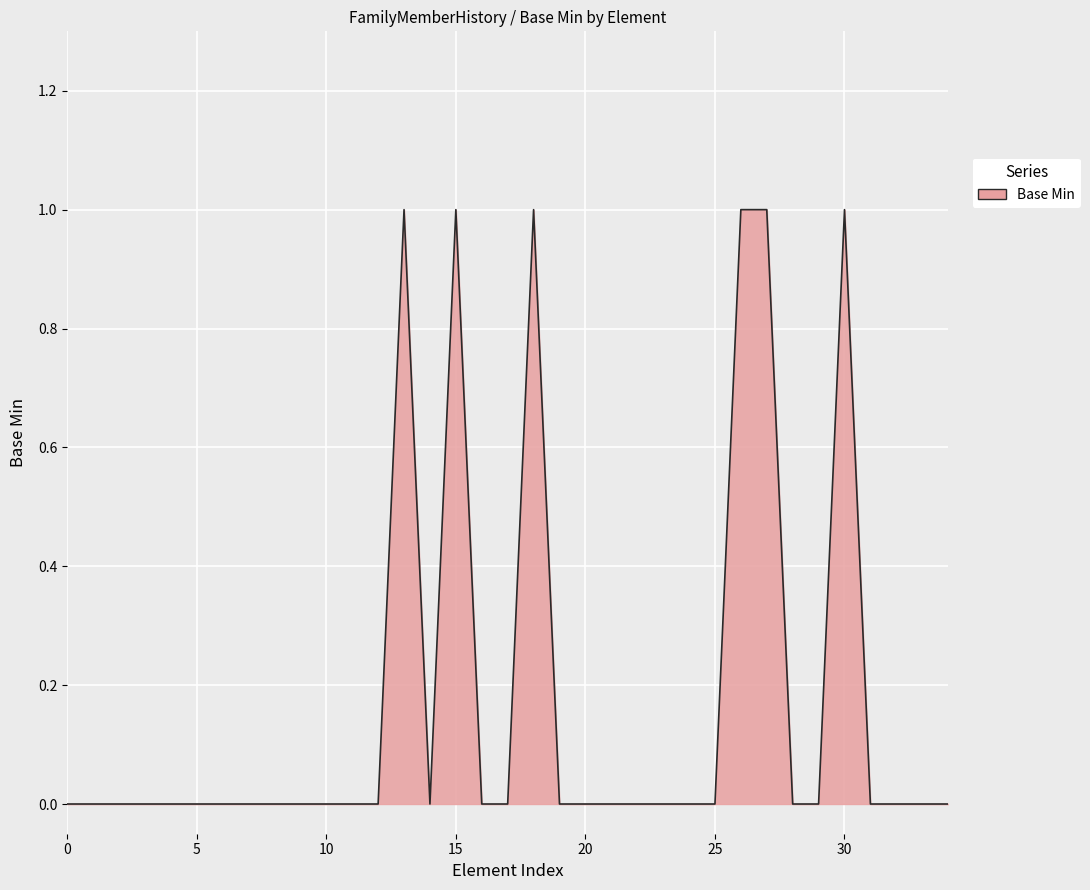

How many values are between 0 and 1?

35